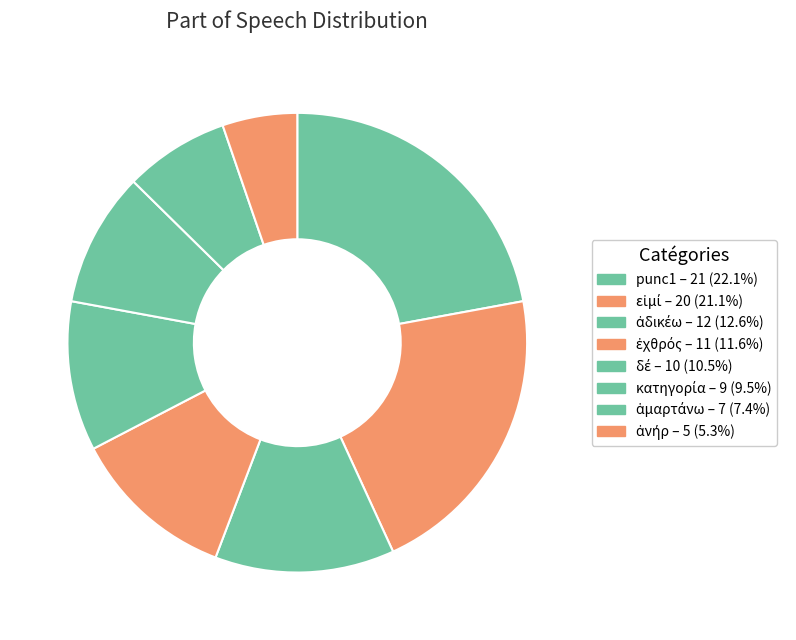

How many slices are in this pie chart?

8